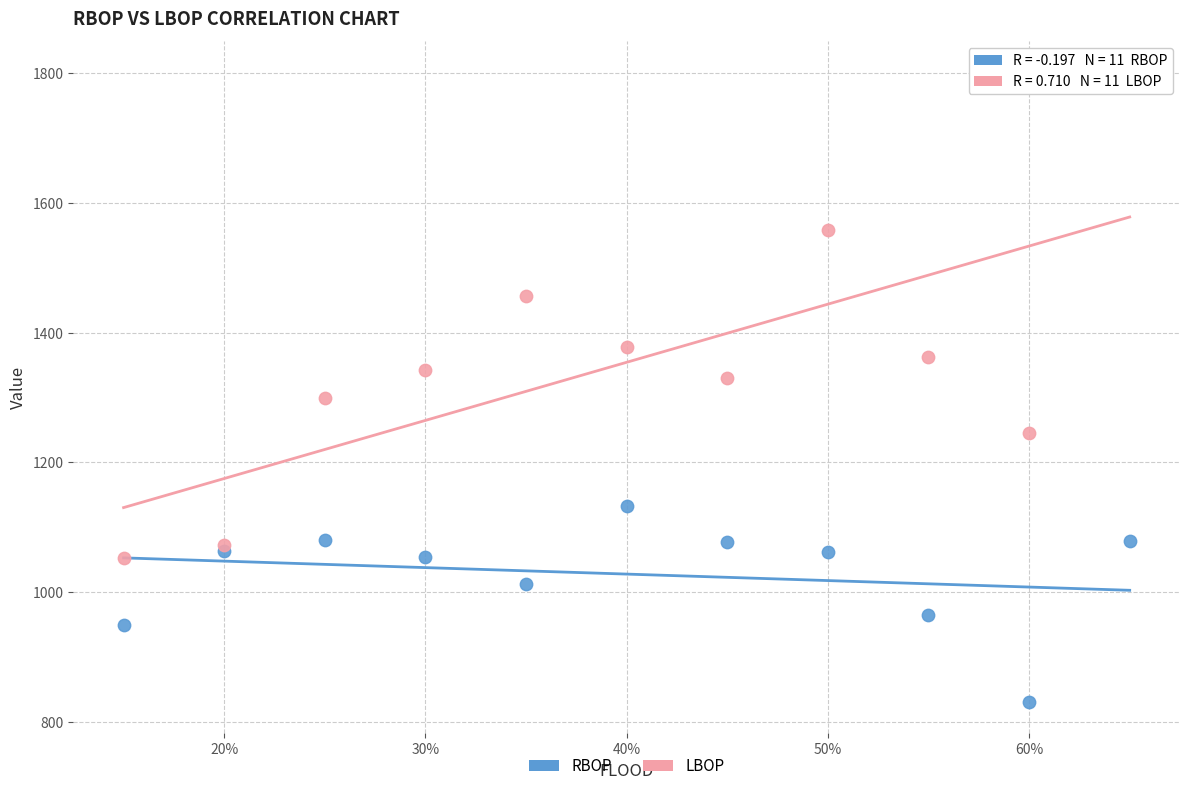

Which series contains the lowest Y value?

RBOP